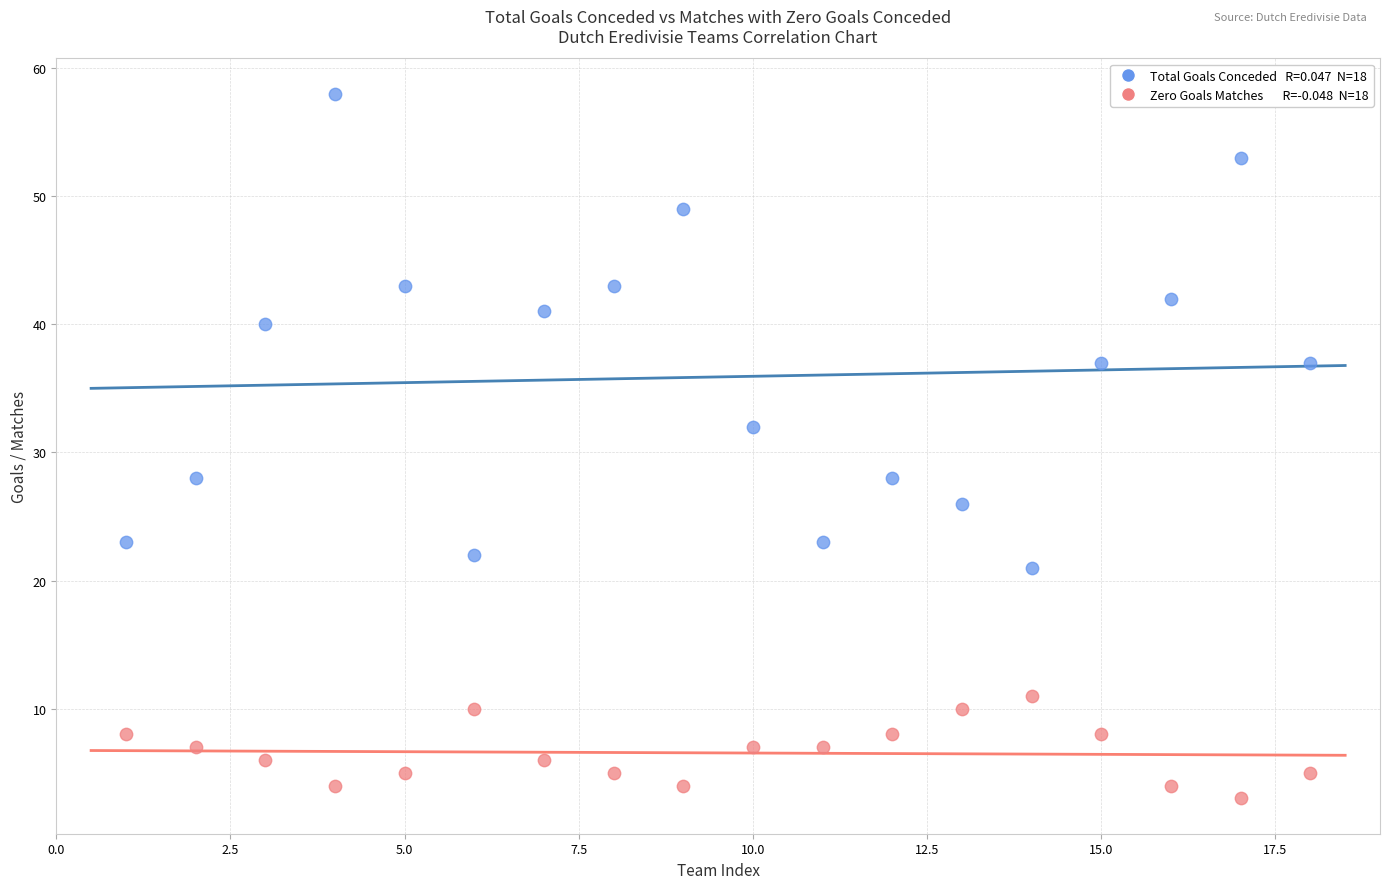

Across all data points, what is the range of Y values (max minus min)?

55